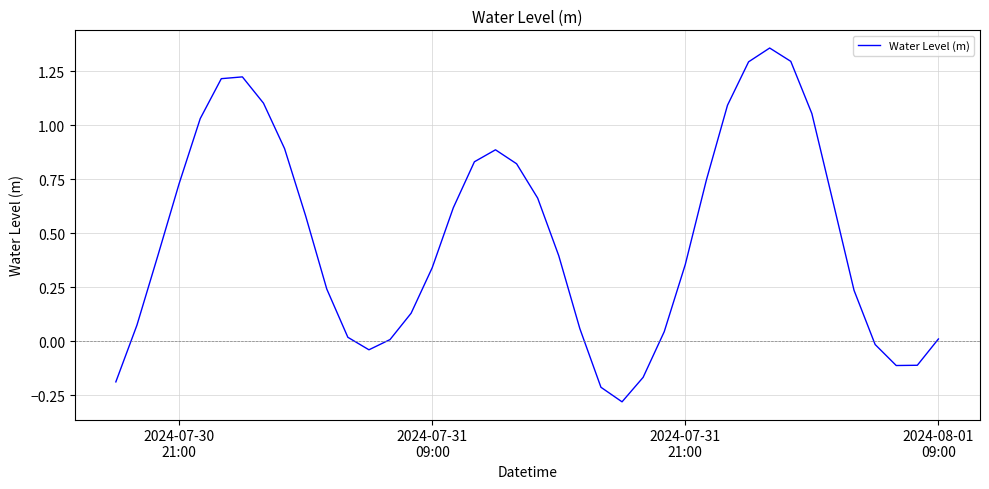

What is the difference between the maximum and minimum values?

1.6